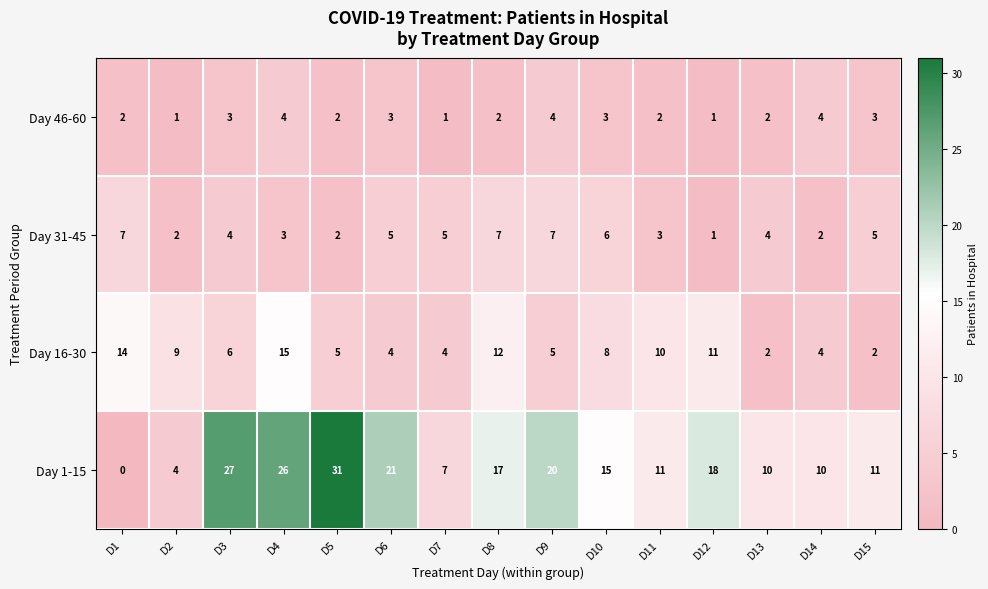

Read the Day 1-15 value at D5, to the nearest 5.

30